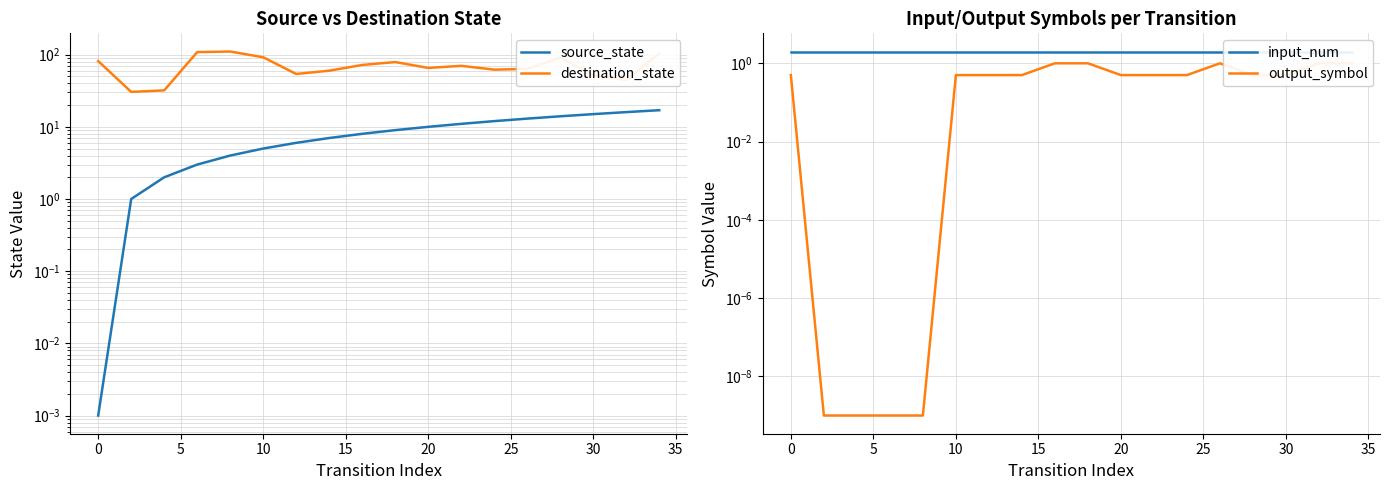

Which series has the largest total across all categories?

destination_state